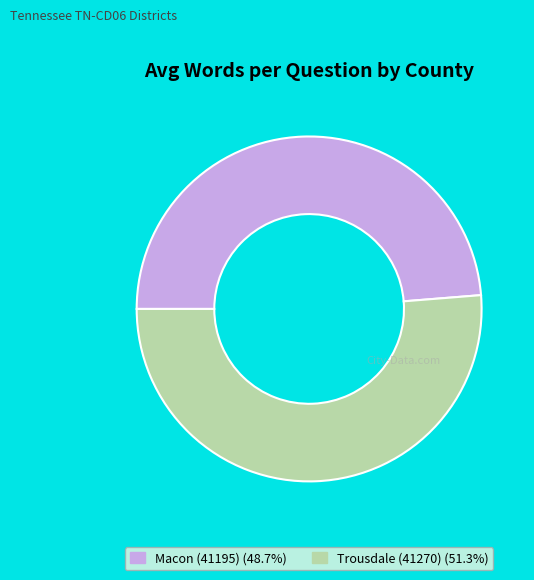

Does Macon (41195) (48.7%) account for over 50% of the chart?

No